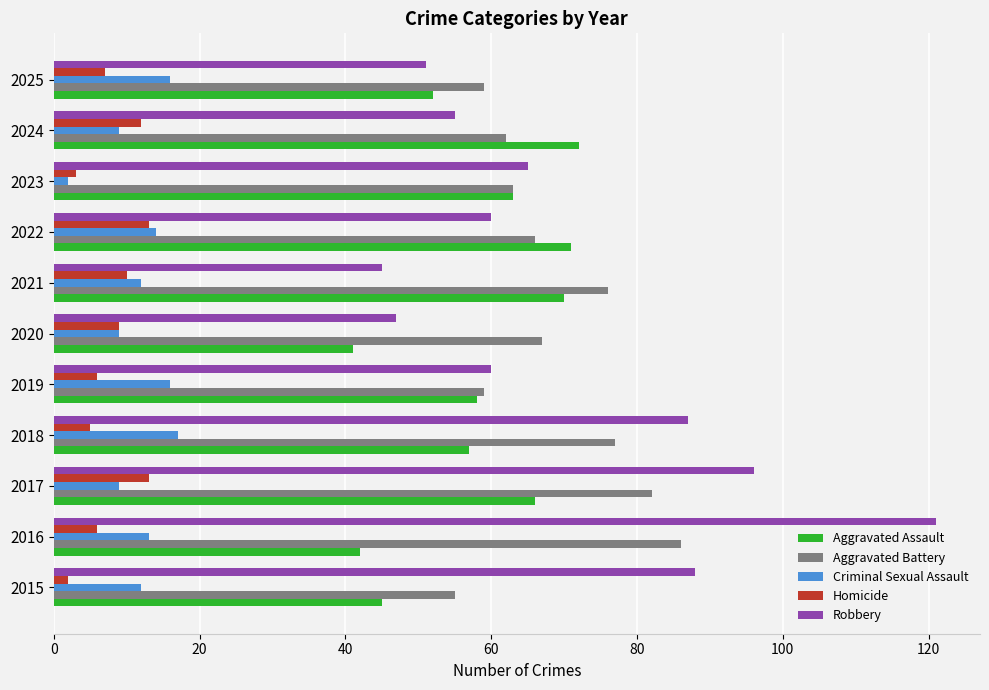

What are all the series names shown in the legend?

Aggravated Assault, Aggravated Battery, Criminal Sexual Assault, Homicide, Robbery